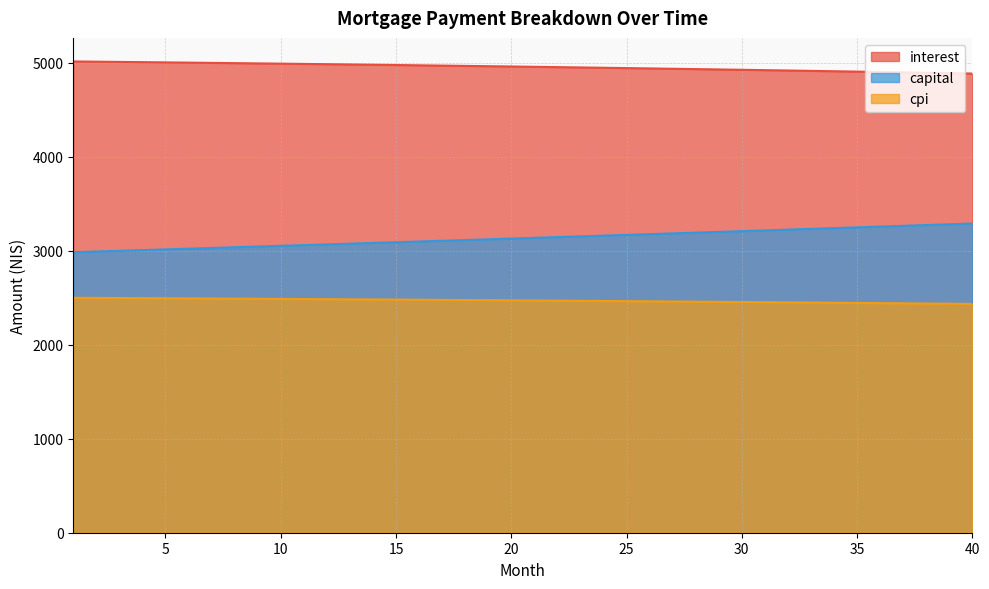

How many lines are shown in the chart?

3